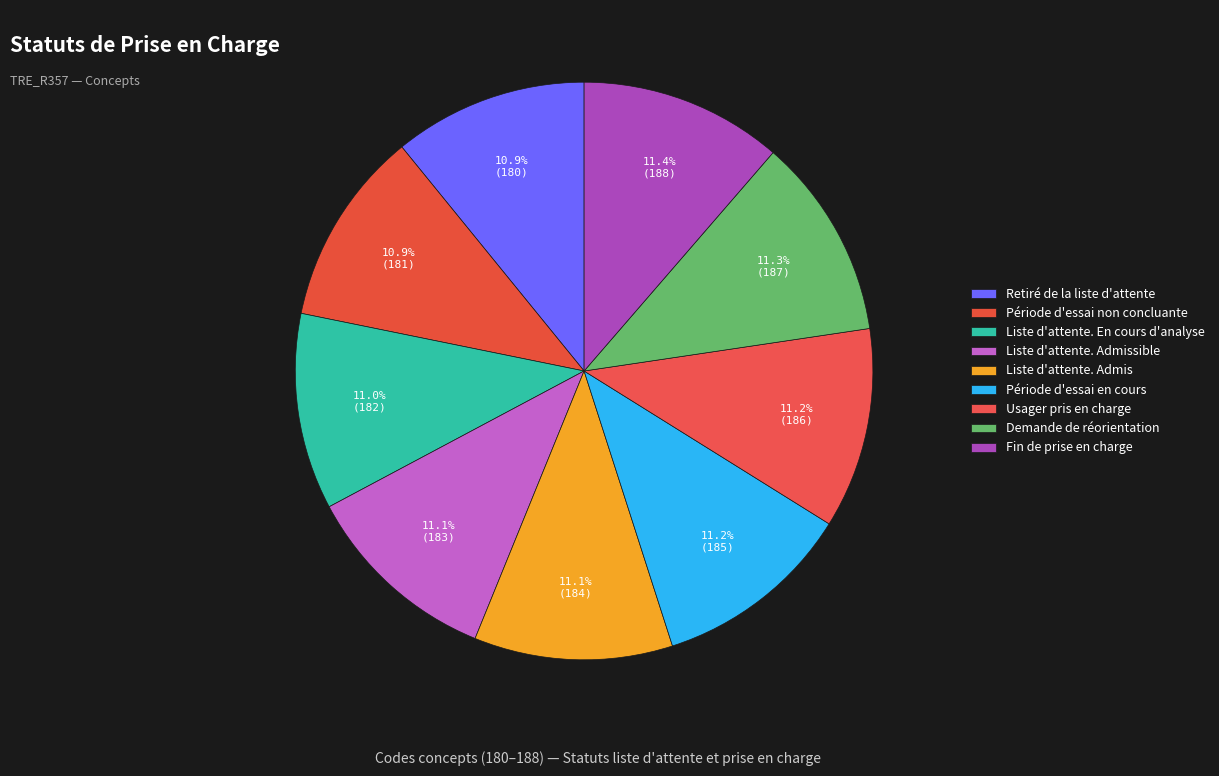

Is there any slice that represents more than half of the pie?

No